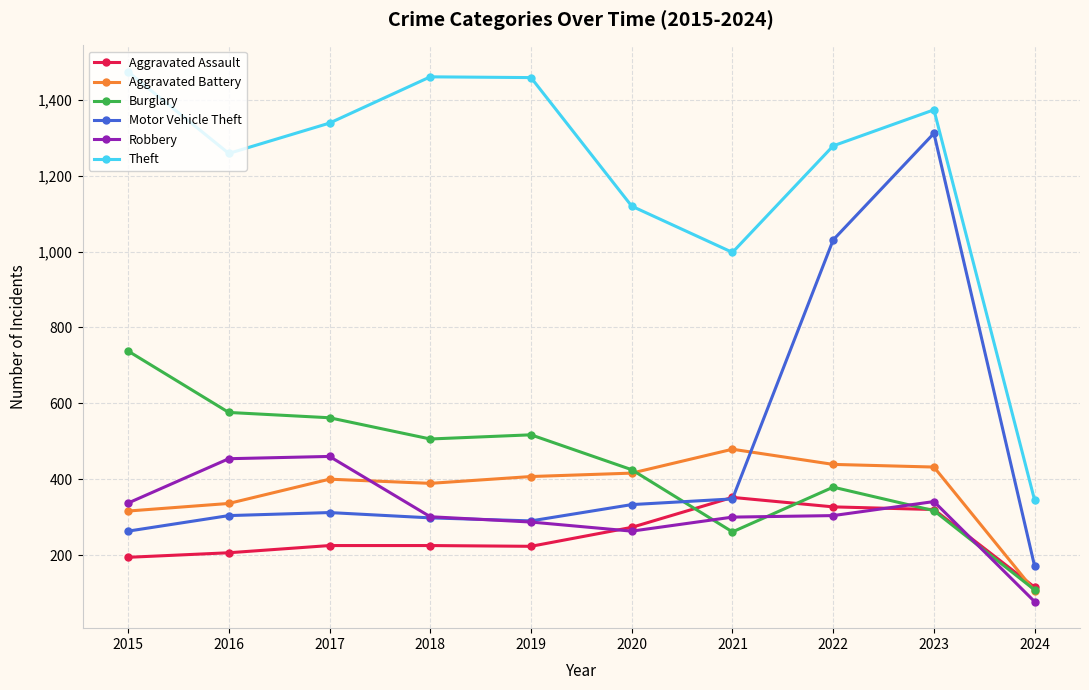

What is the average value of the Aggravated Battery series?

372